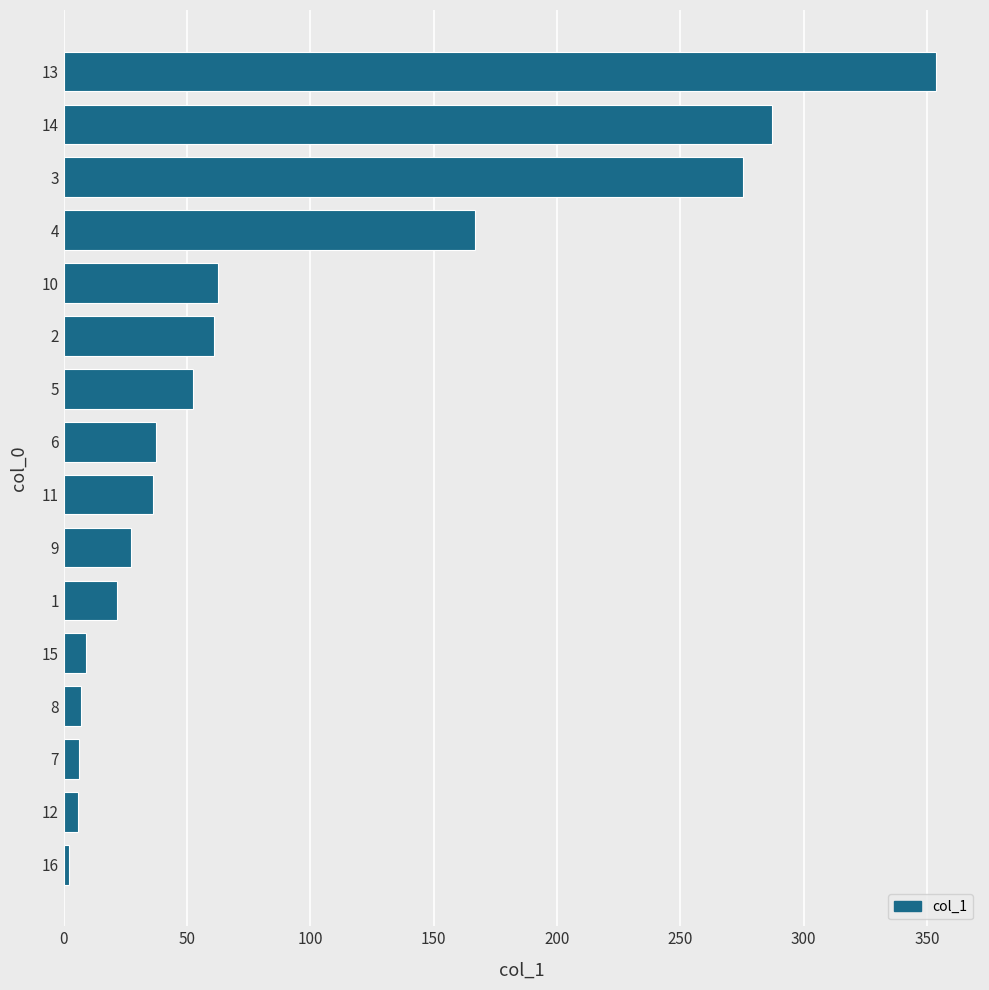

How many bars are there in total?

16